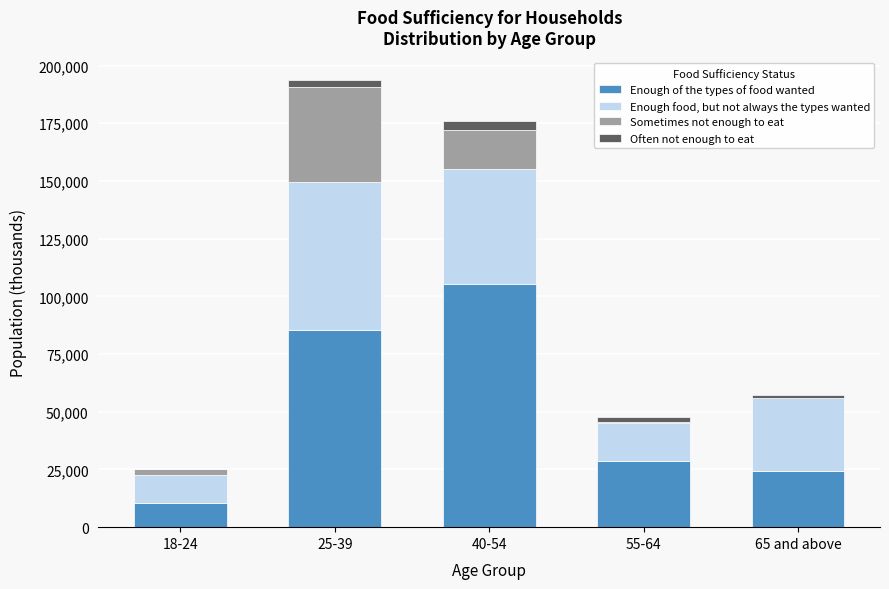

Reading left to right, transcribe the values for Enough of the types of food wanted.

18-24=10552	25-39=85457	40-54=105331	55-64=28465	65 and above=24256